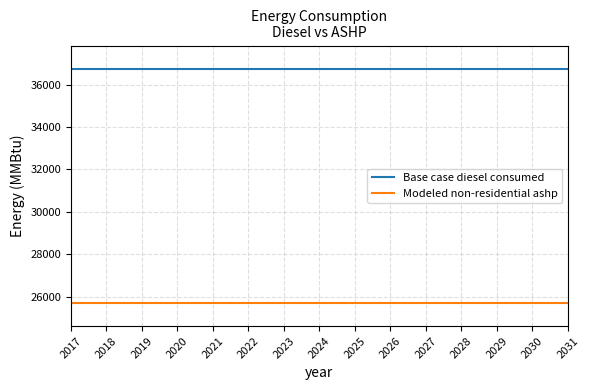

What is the spread (max minus min) of values at 2019?

11021.9